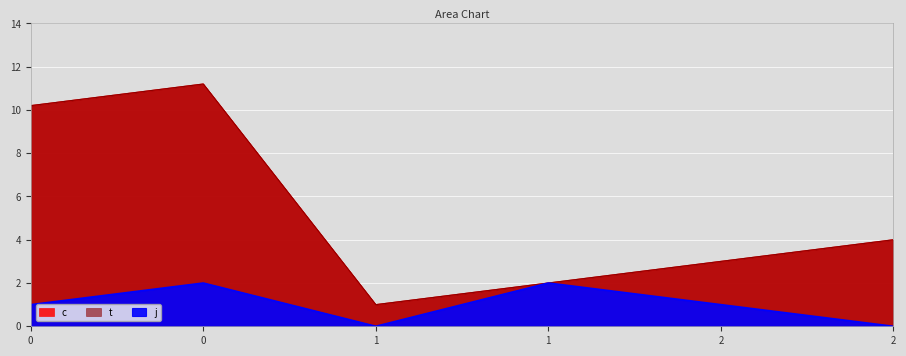

At 1, list the series in order from smallest to largest.

j, c, t